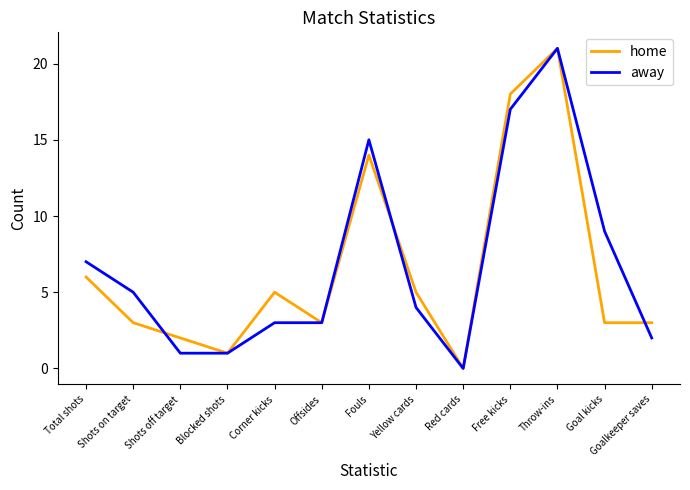

The away series shows 6 at Yellow cards. True or false?

False